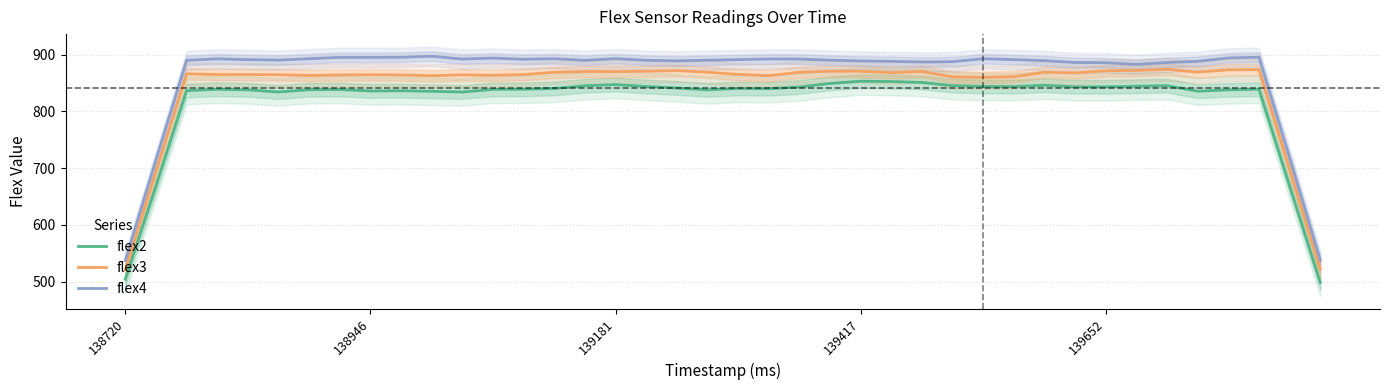

True or false: flex2 has more than 1 interior local peaks.

True